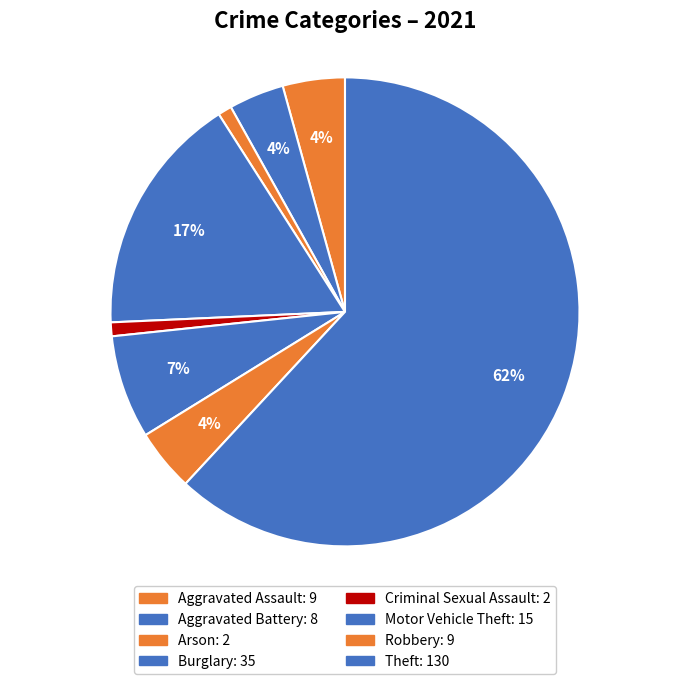

To the nearest percent, what percentage of the pie is Arson?

1%